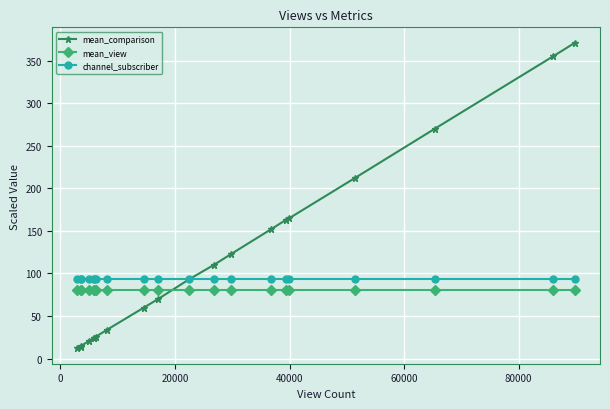

Which series has the largest range (max minus min)?

mean_comparison